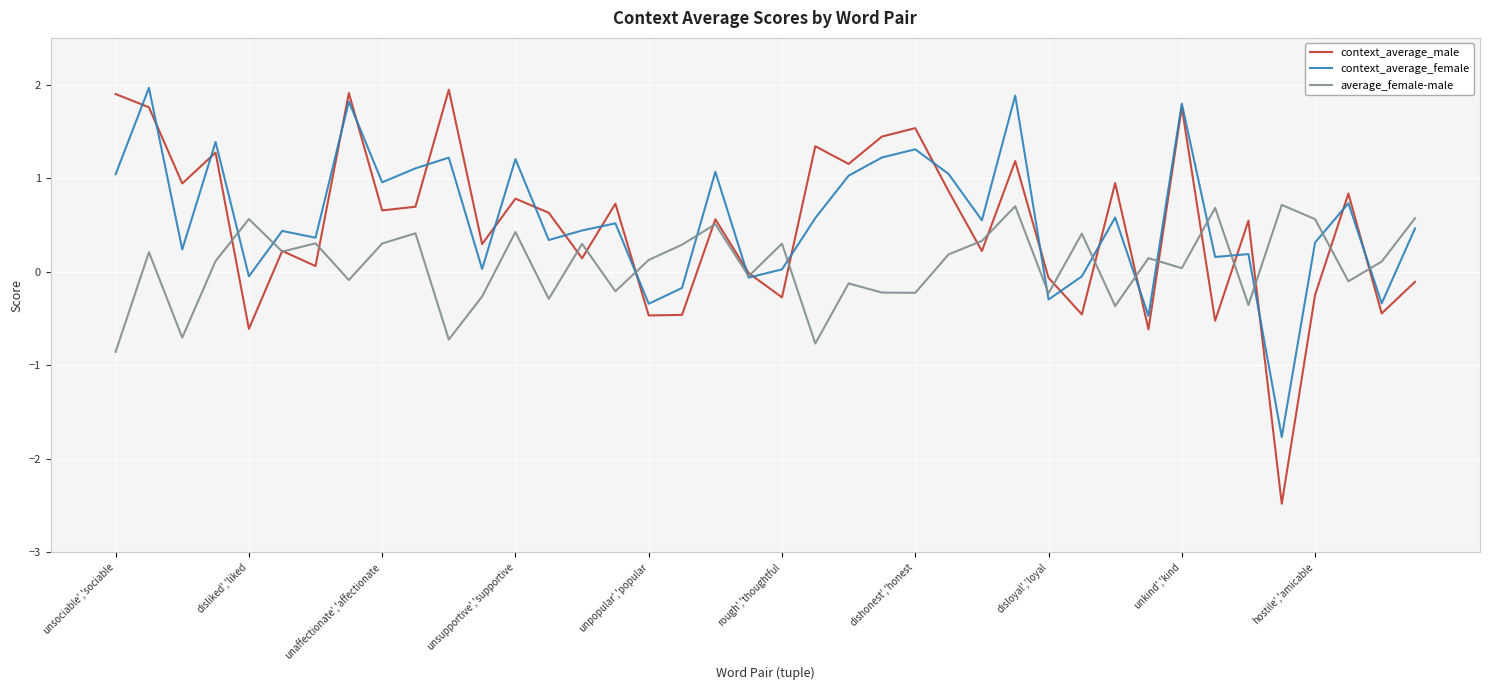

What is the minimum value shown in the chart?

-2.5